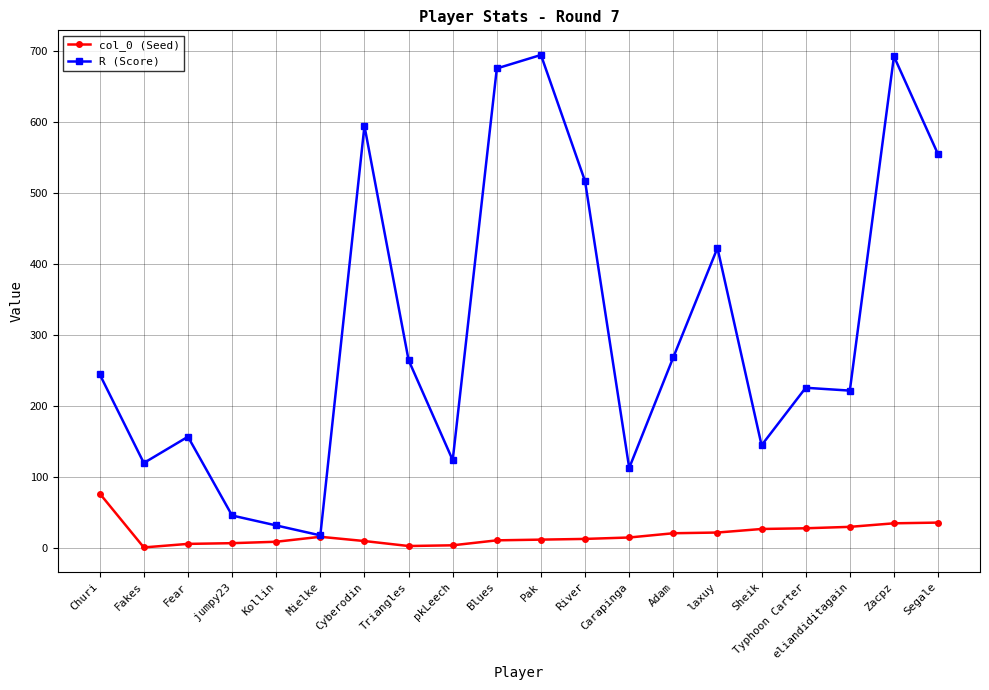

What is the maximum value for R (Score)?

695